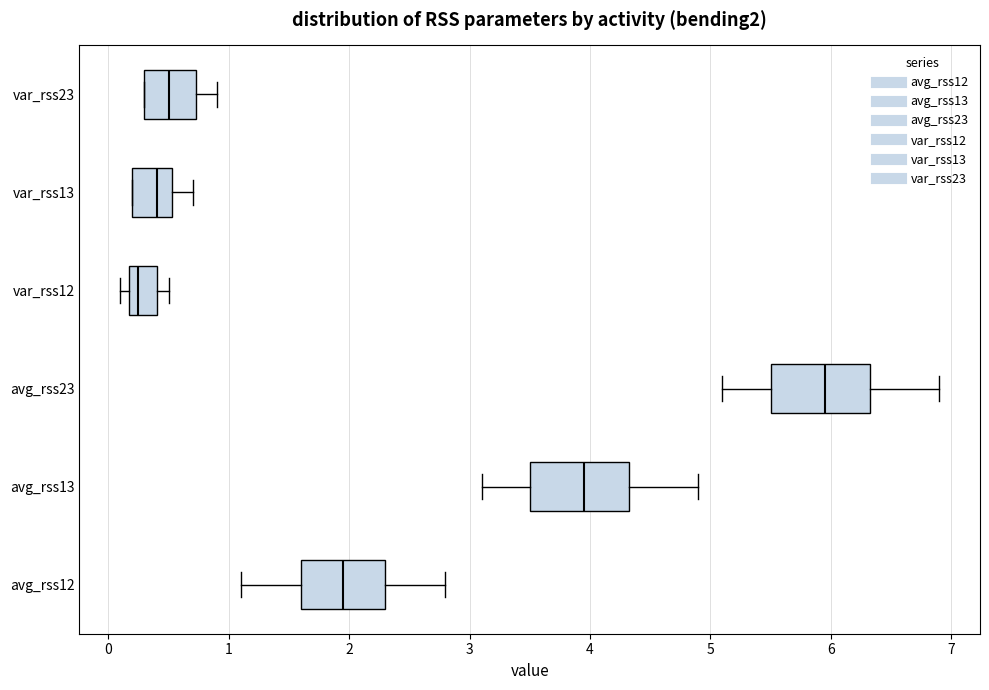

Where is the right edge of the box for var_rss23 on the x-axis? The values are not printed on the chart, so give them approximately, as read against the axis.

0.7